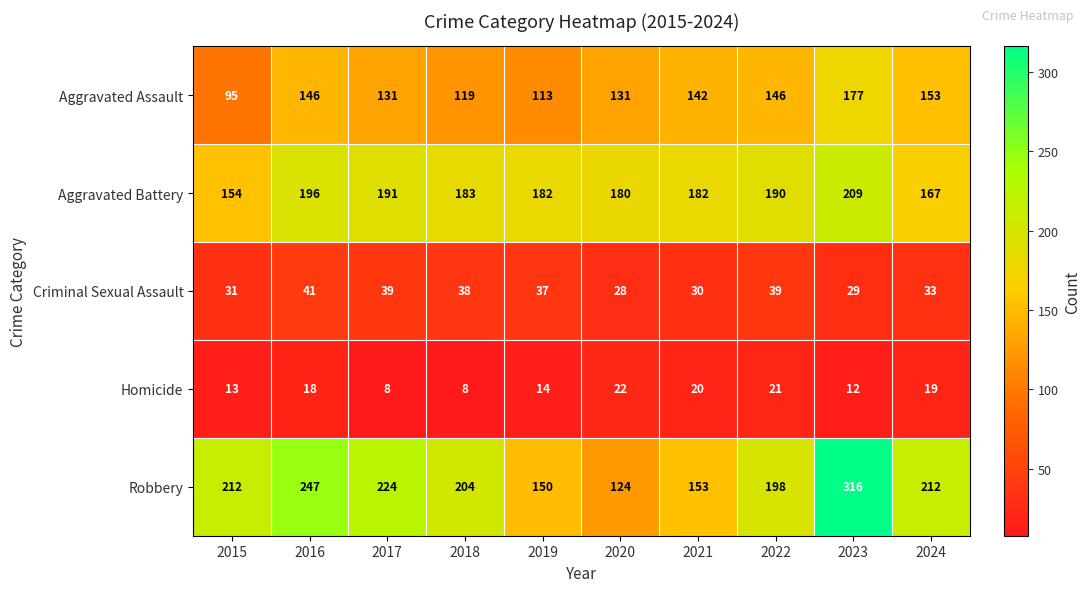

What is the difference between the maximum and second lowest values in the Aggravated Battery series?

42